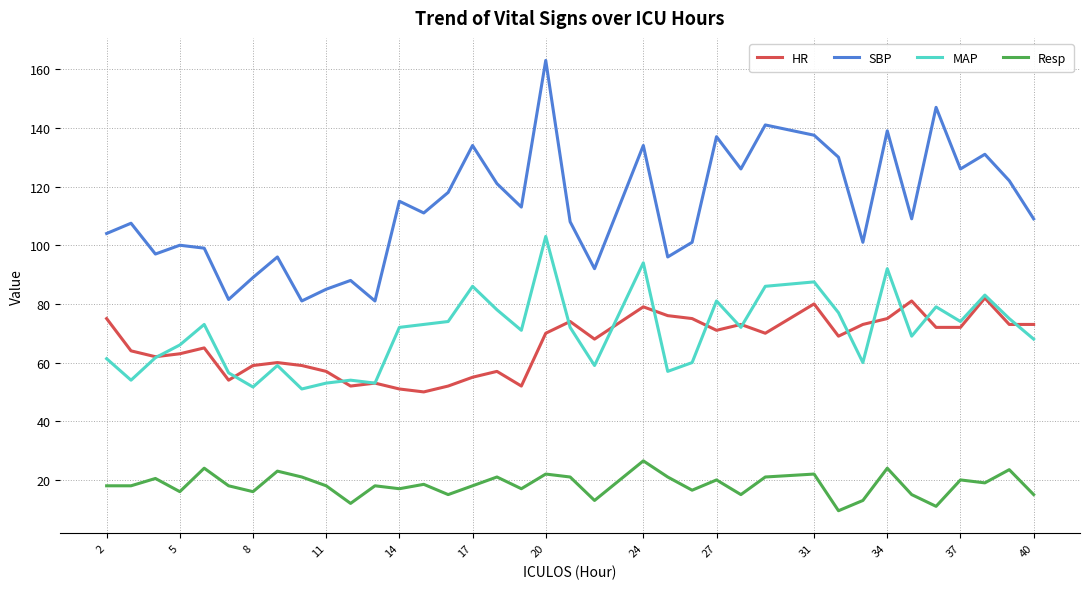

What is the average value of the Resp series?

18.3